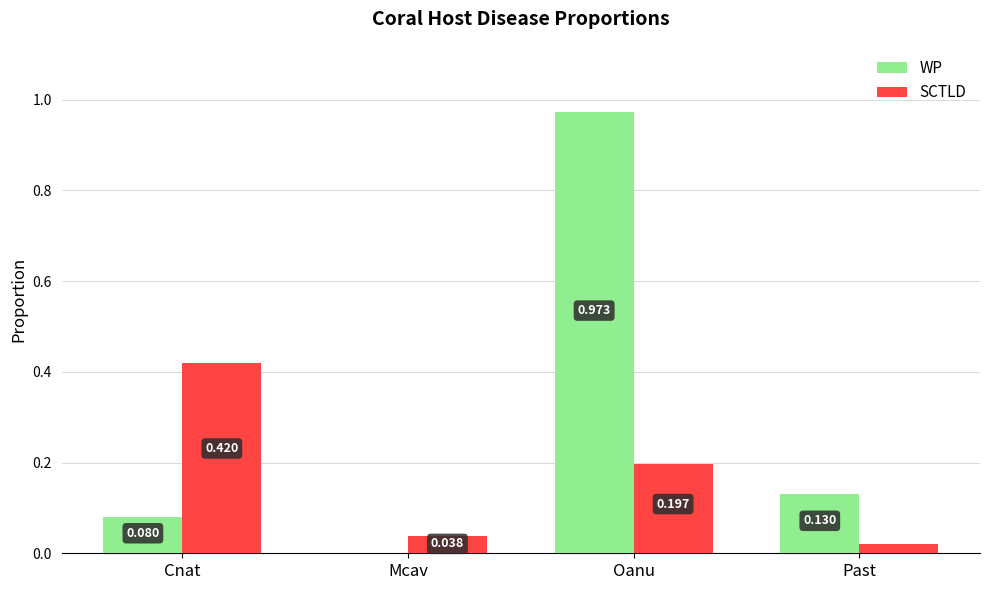

What is the spread (max minus min) of values at Oanu?

0.8